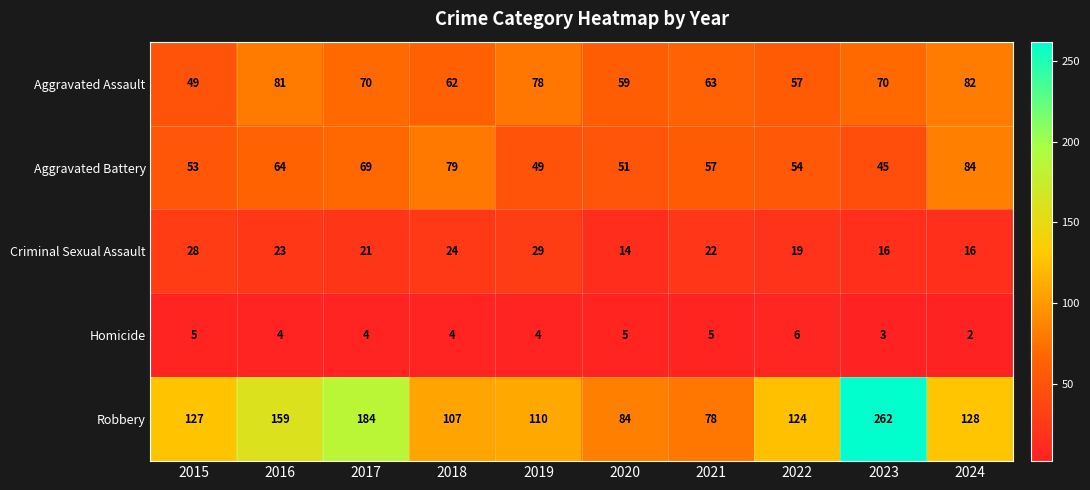

Which series changed the most between 2021 and 2024?

Robbery